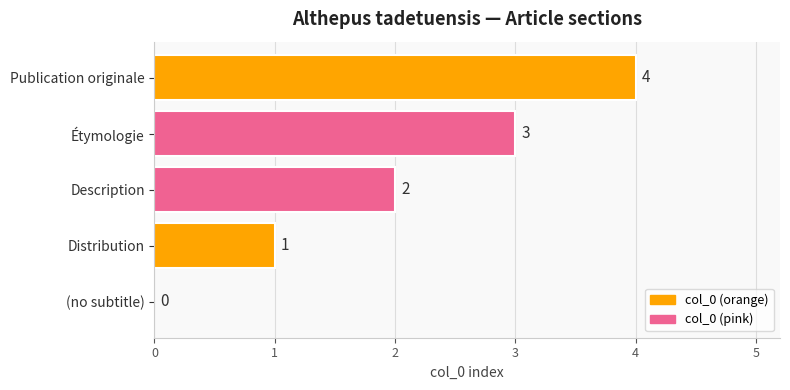

The chart shows a value of 5 at Étymologie. True or false?

False